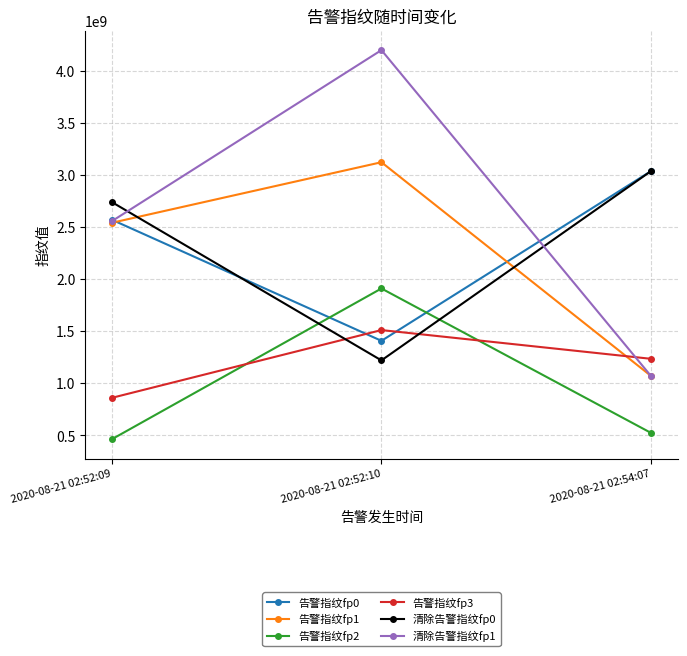

What is the sum of the 告警指纹fp3 values at 2020-08-21 02:52:10 and 2020-08-21 02:54:07?

2746098657